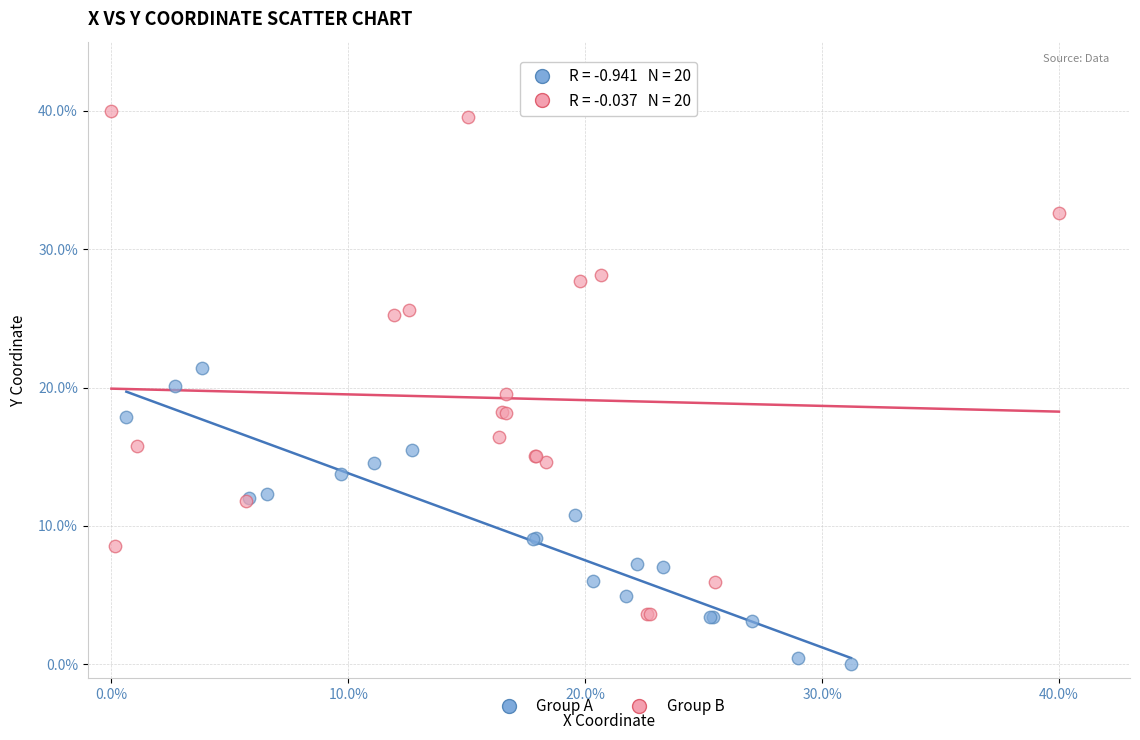

Which series reaches the maximum Y coordinate?

Group B